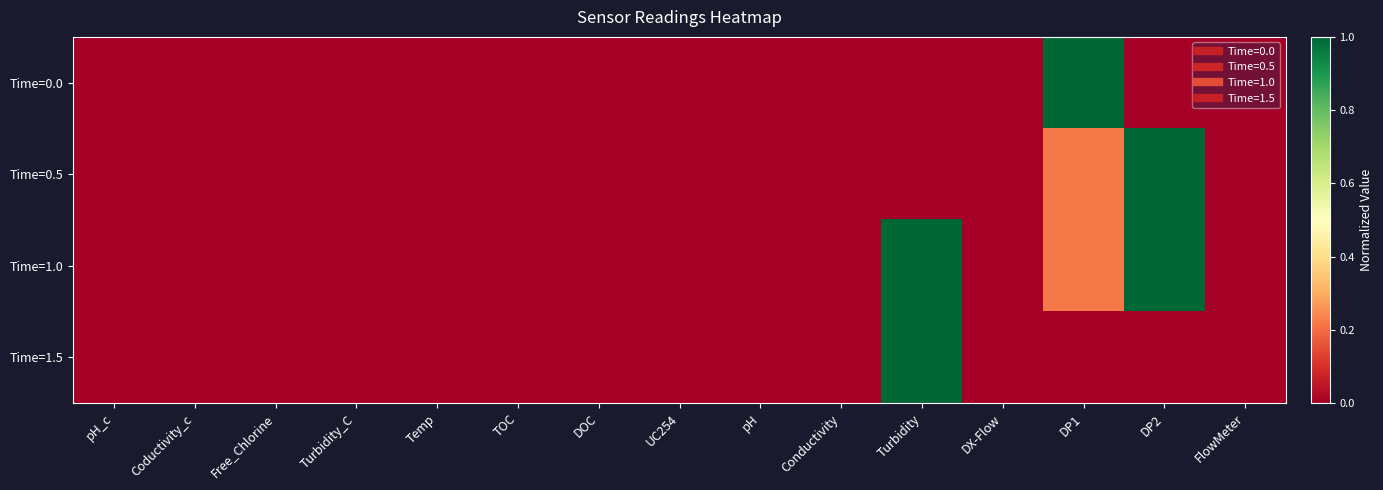

Between UC254 and pH, which is larger?

UC254